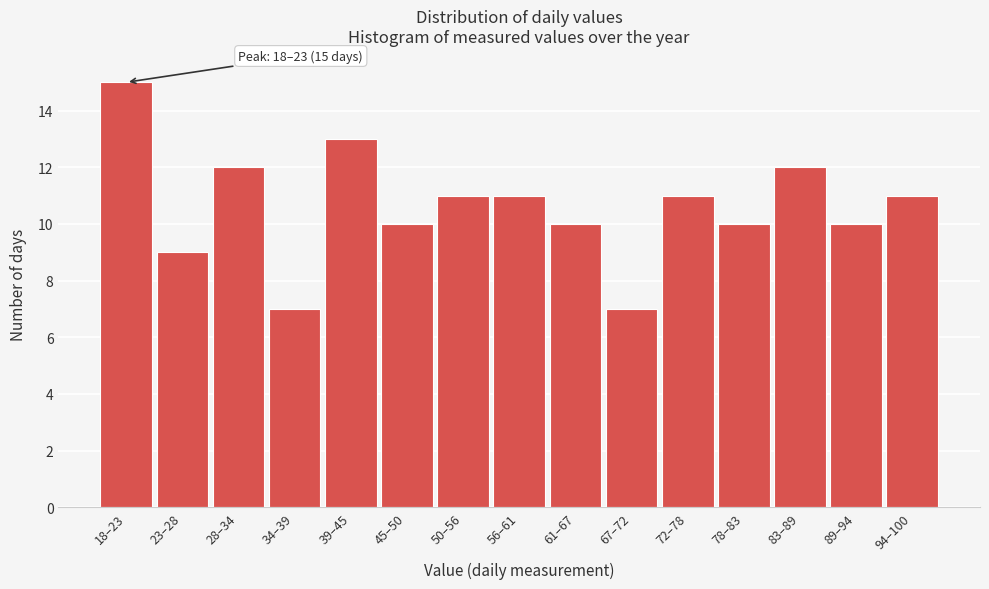

Reading left to right, list all the values displayed in this chart.

18–23=15	23–28=9	28–34=12	34–39=7	39–45=13	45–50=10	50–56=11	56–61=11	61–67=10	67–72=7	72–78=11	78–83=10	83–89=12	89–94=10	94–100=11